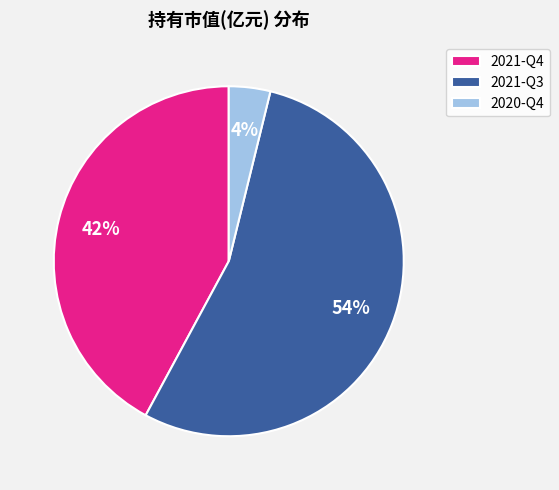

Which category has the biggest portion of the pie?

2021-Q3